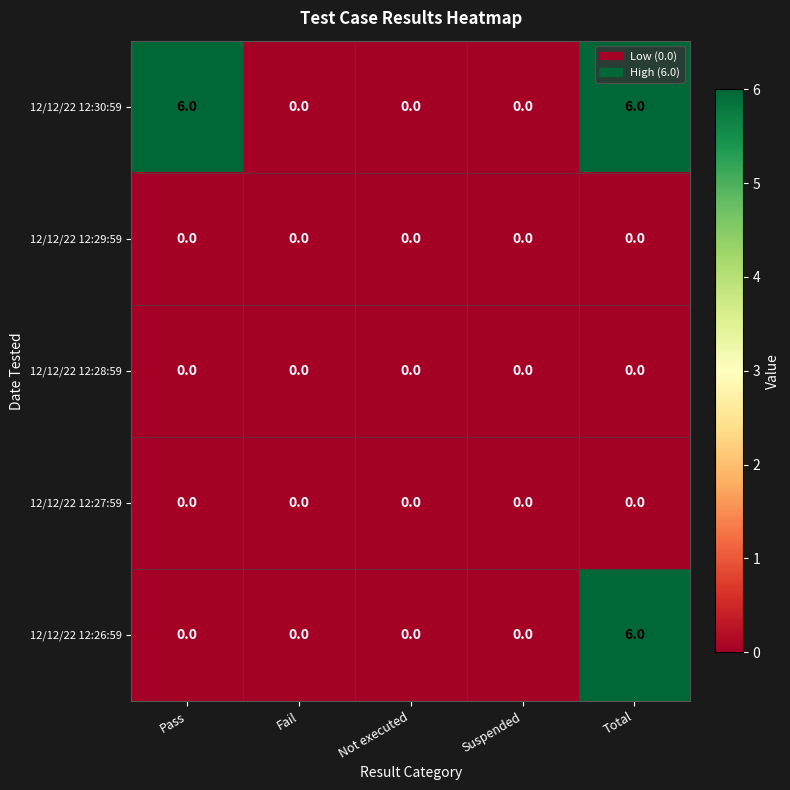

At how many categories does at least one series exceed 5?

2